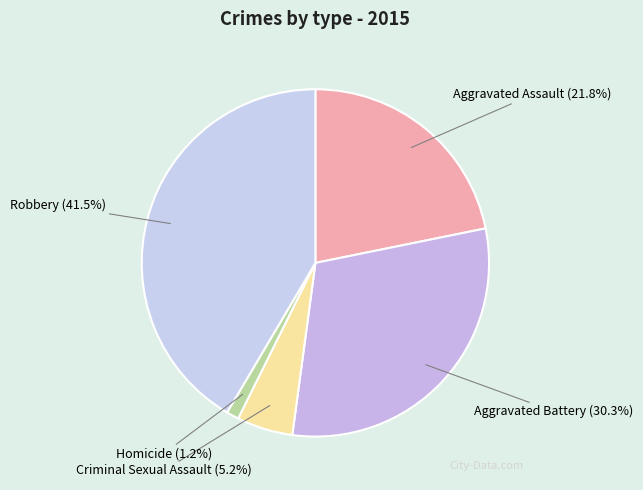

Between Aggravated Battery and Homicide, which is larger?

Aggravated Battery